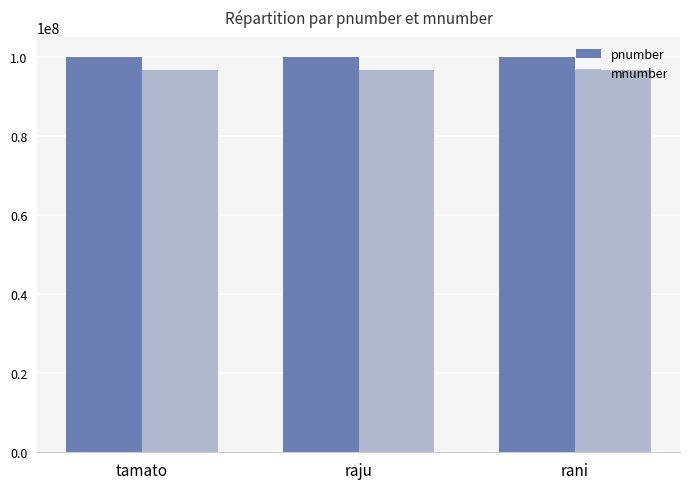

What is the difference between the highest and lowest values at tamato?

3469956